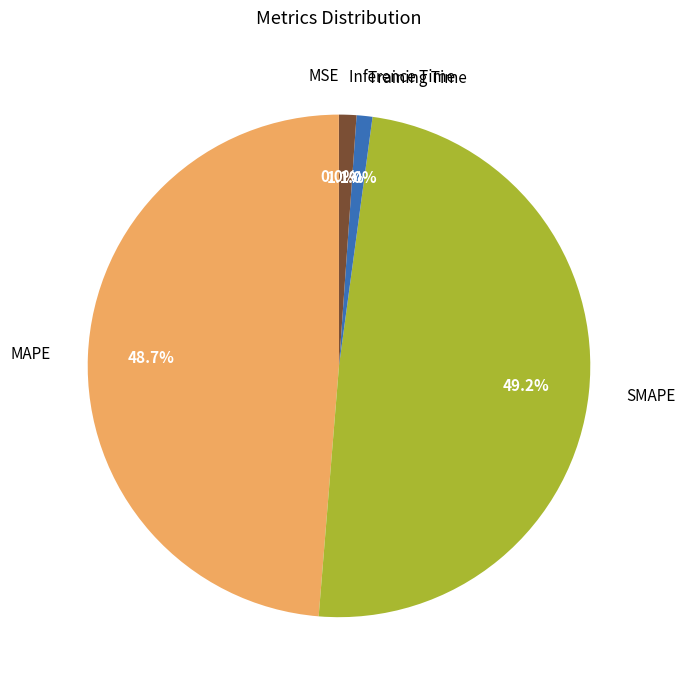

To the nearest percent, what is the difference between the largest and smallest slice percentages?

49%